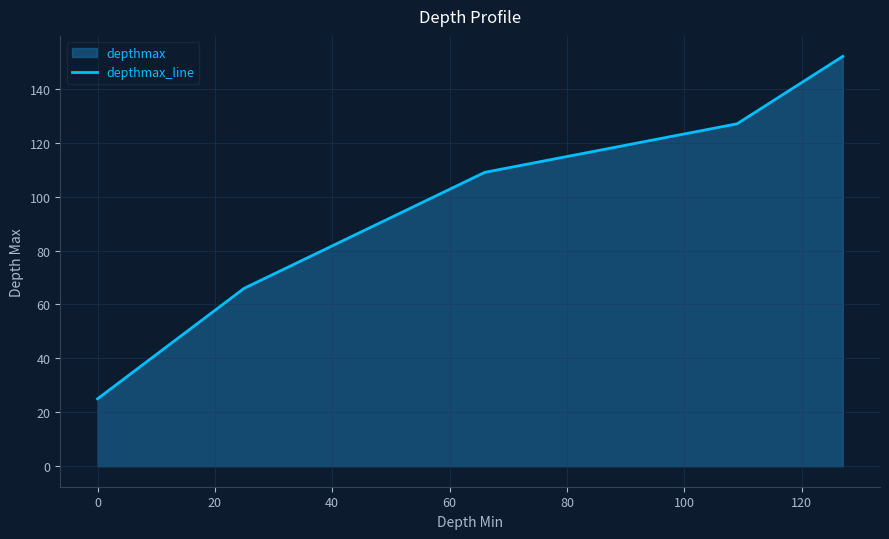

What is the smallest value displayed?

25